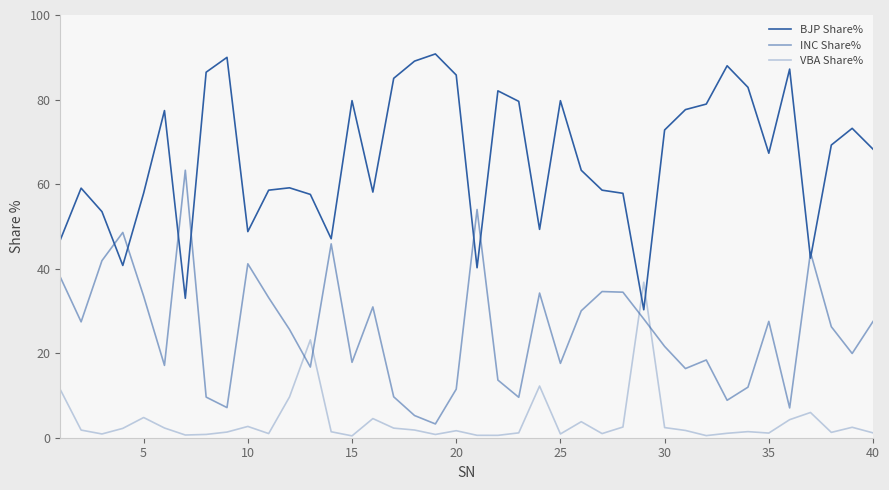

How many times do BJP Share% and VBA Share% cross each other?

2